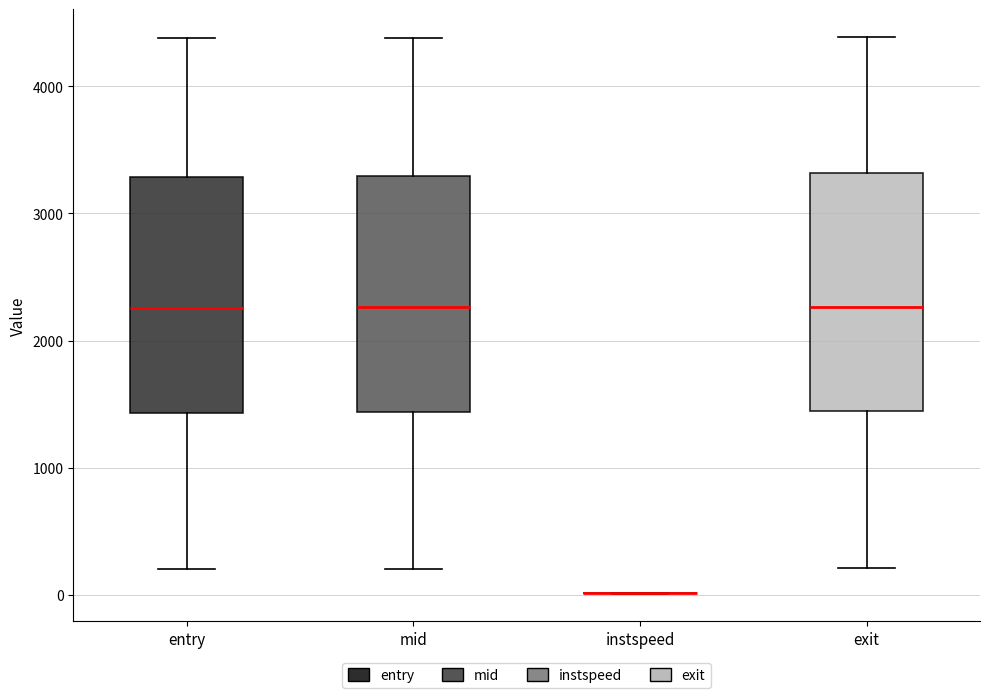

Reading left to right, read every box against the y-axis: the position of its median line, the range the box covers, and the ends of its whiskers. The values are not printed on the chart, so give them approximately, as read against the axis.

entry: median 2300, box 1400 to 3300, whiskers 200 to 4400
mid: median 2300, box 1400 to 3300, whiskers 200 to 4400
instspeed: box collapsed to a line at 0, whiskers 0 to 0
exit: median 2300, box 1400 to 3300, whiskers 200 to 4400